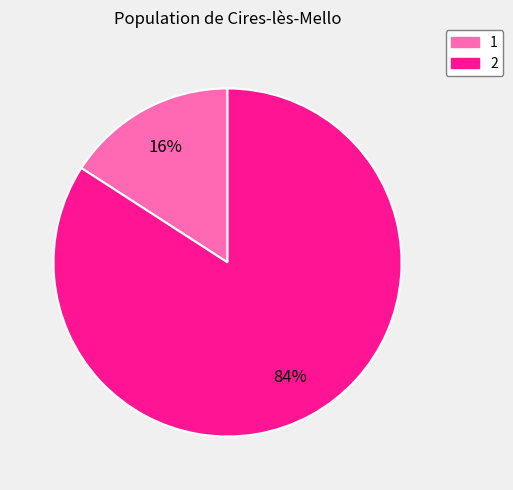

Between 1 and 2, which is larger?

2